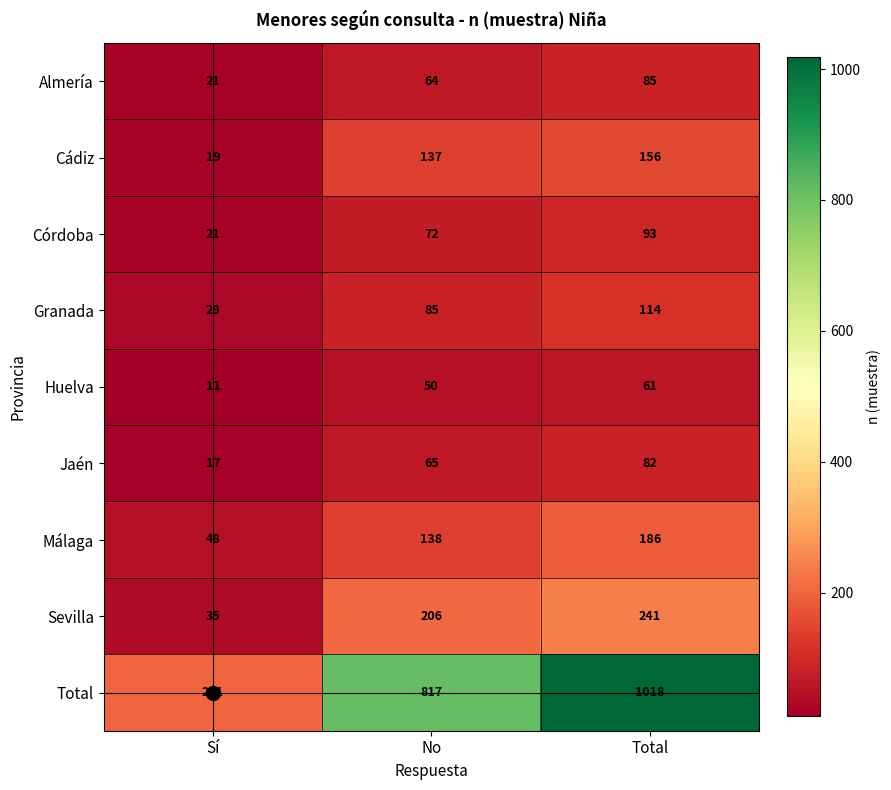

What is the sum of the Huelva values at Total and No?

111